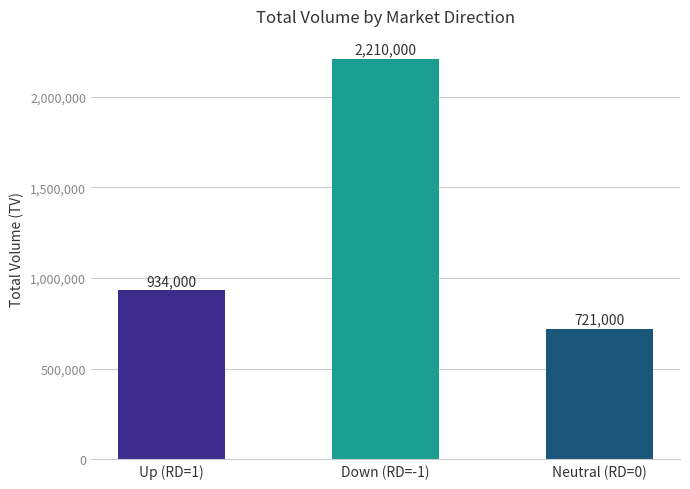

Does the chart contain any negative values?

No